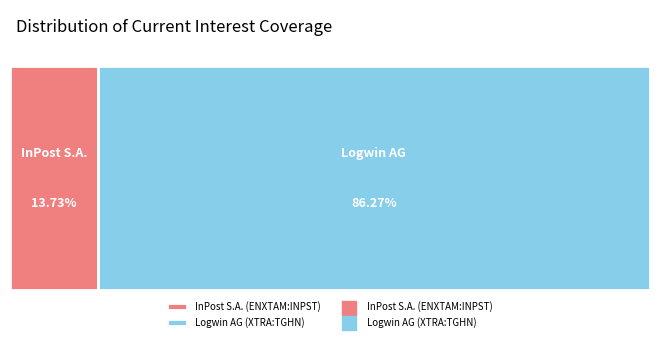

What percentage is the Logwin AG (XTRA:TGHN) slice, to the nearest percent?

86%